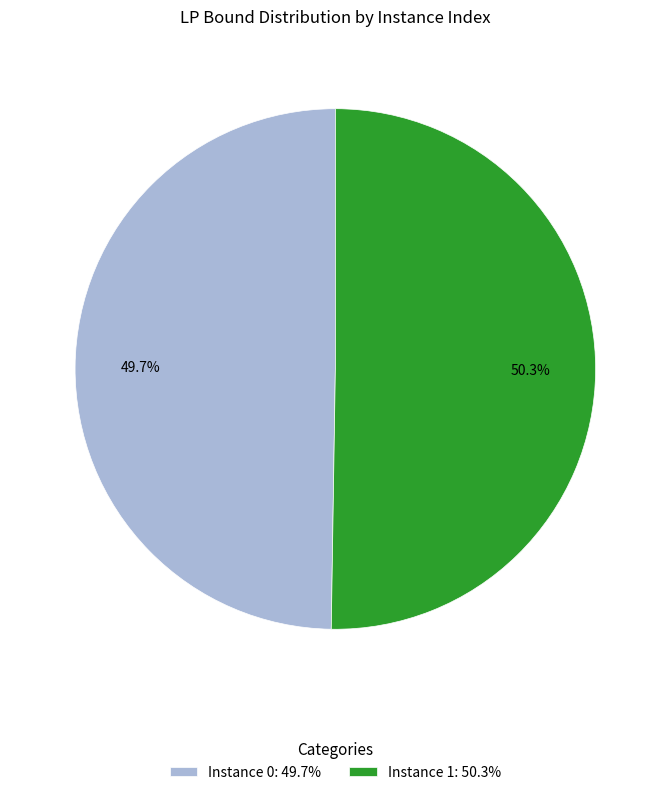

Which category has the biggest portion of the pie?

Instance 1: 50.3%